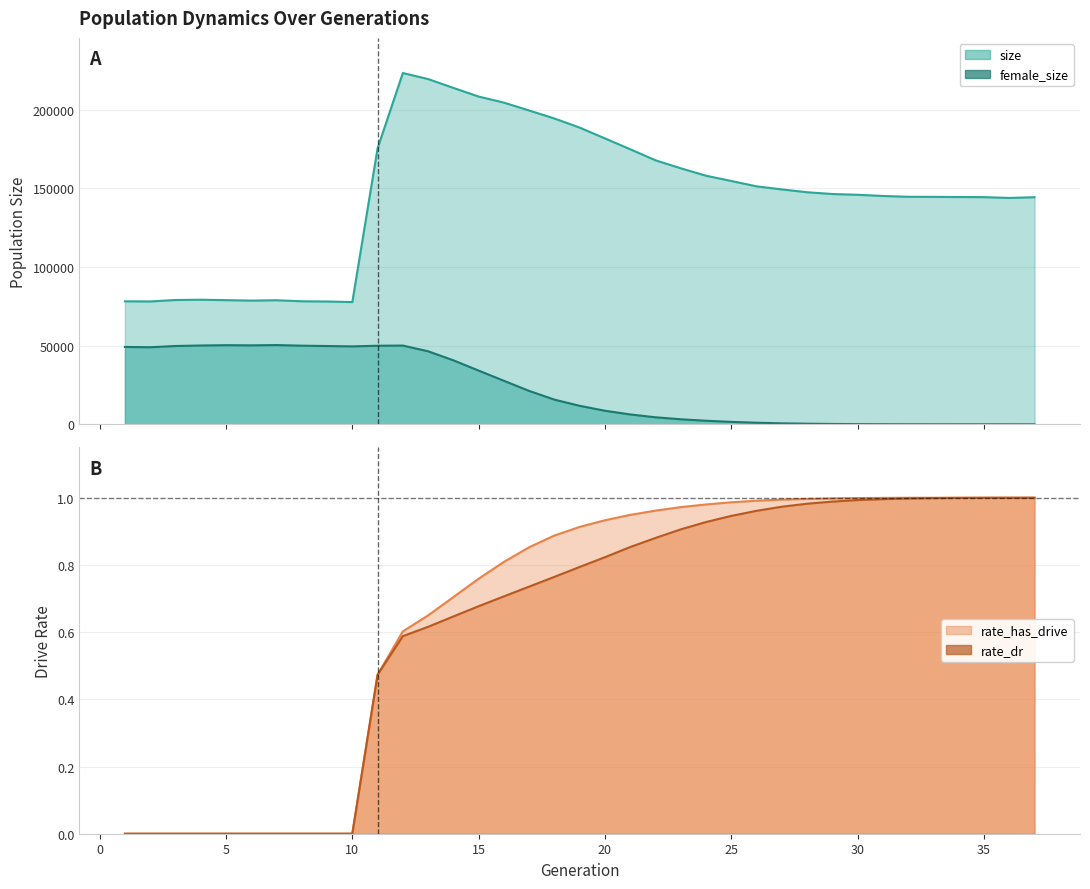

What is the value of the female_size point at the 19th from the left?

11747.0